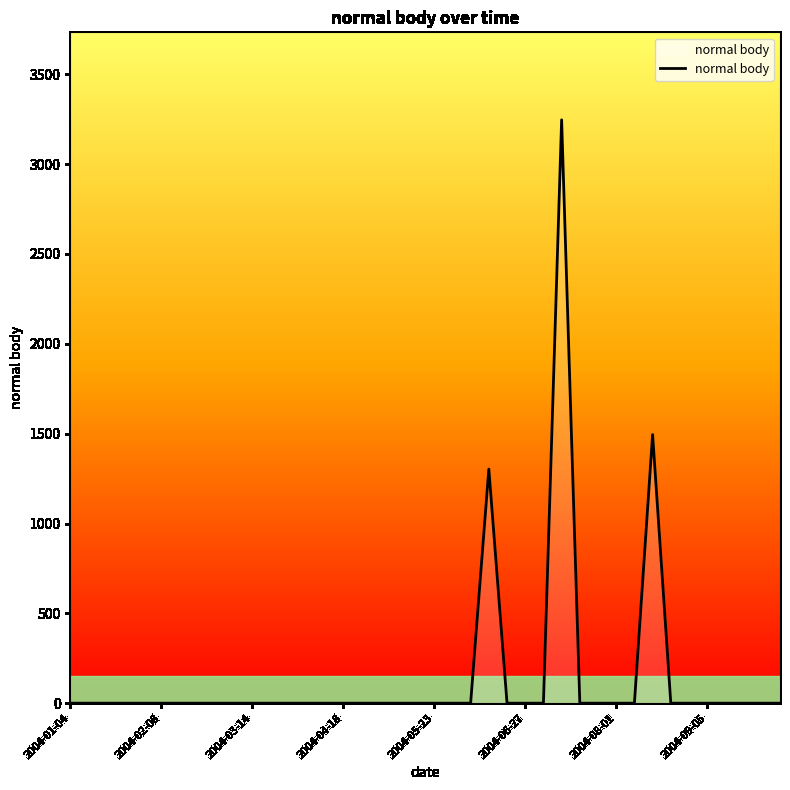

What is the maximum value shown in the chart?

3246.7